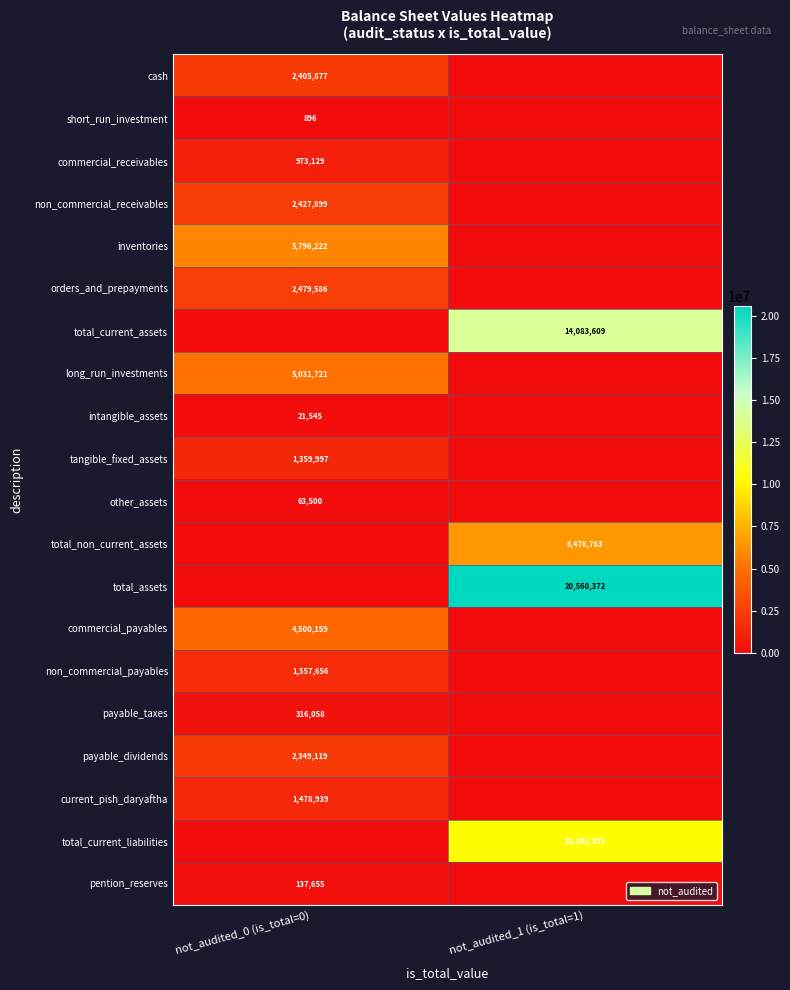

True or false: inventories has a value of 2450169 at not_audited_0 (is_total=0).

False